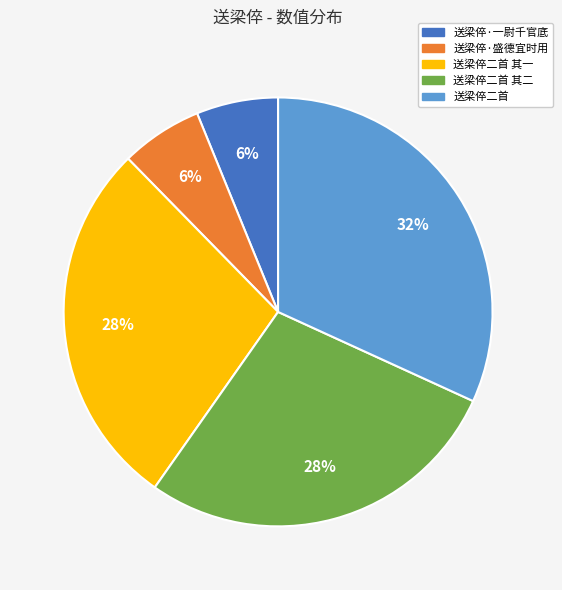

Does any single category account for the majority?

No